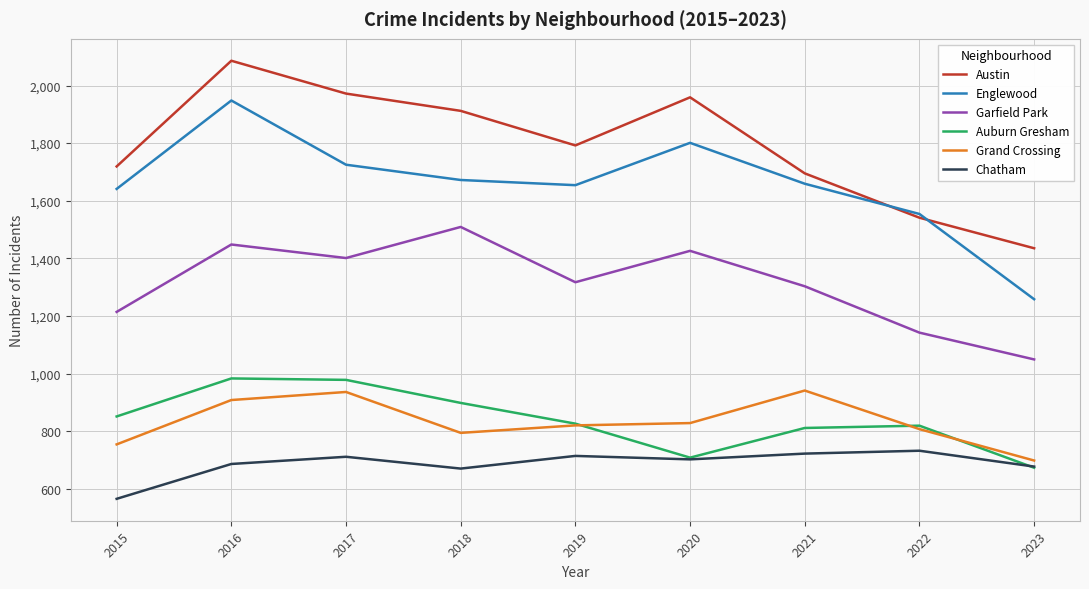

The value of Austin at 2017 is 3267. True or false?

False